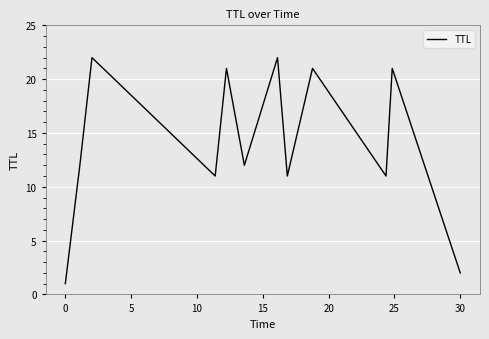

What is the maximum value shown in the chart?

22